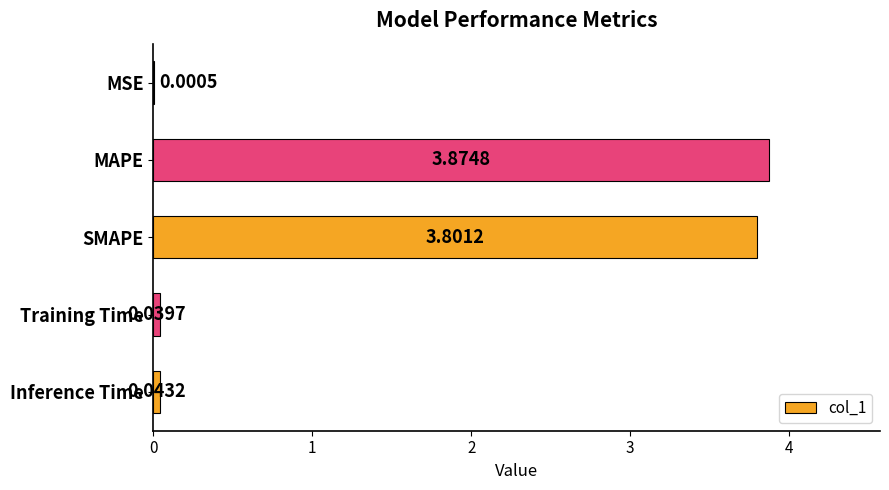

At which category does the chart reach its peak across all series?

MAPE